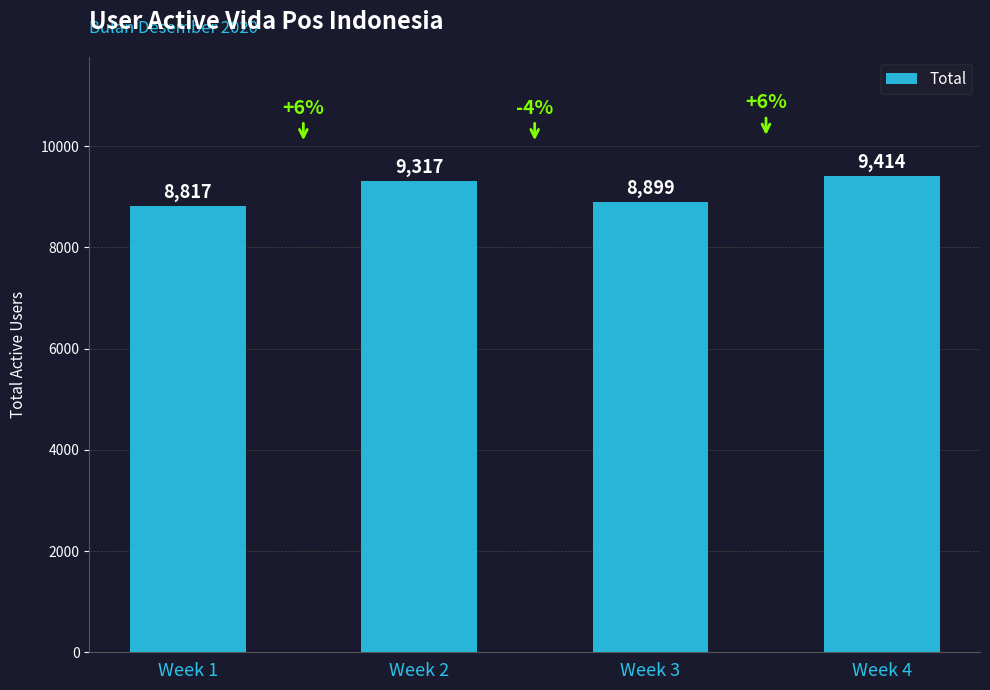

List the labels in order of value, largest first.

Week 4, Week 2, Week 3, Week 1